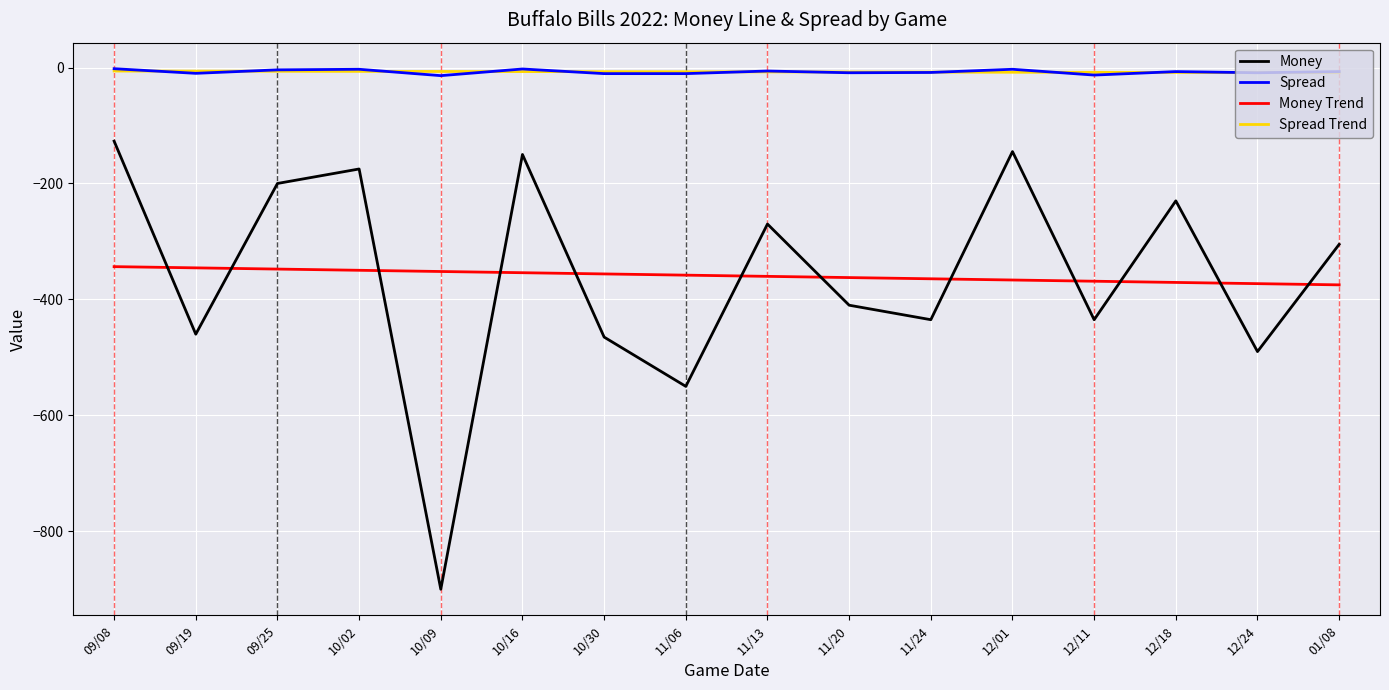

What is the minimum value shown in the chart?

-900.0